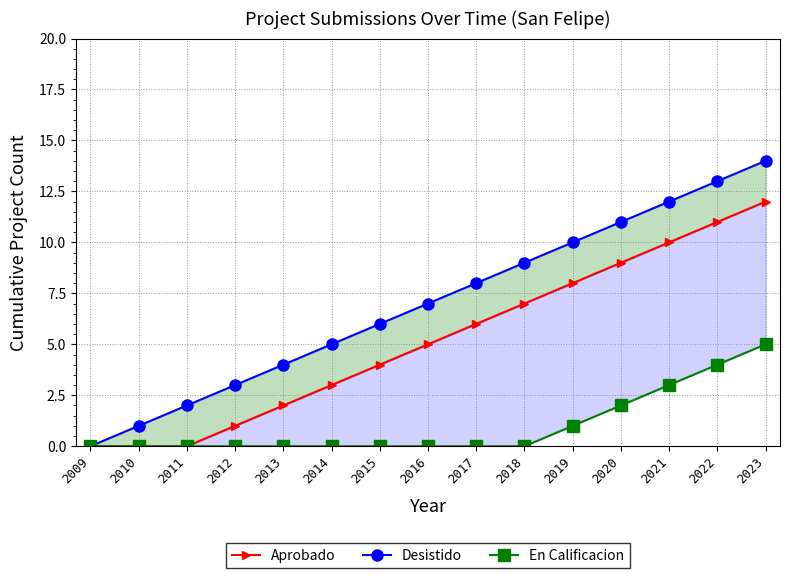

Count the En Calificacion values in the range 0 to 2.

12